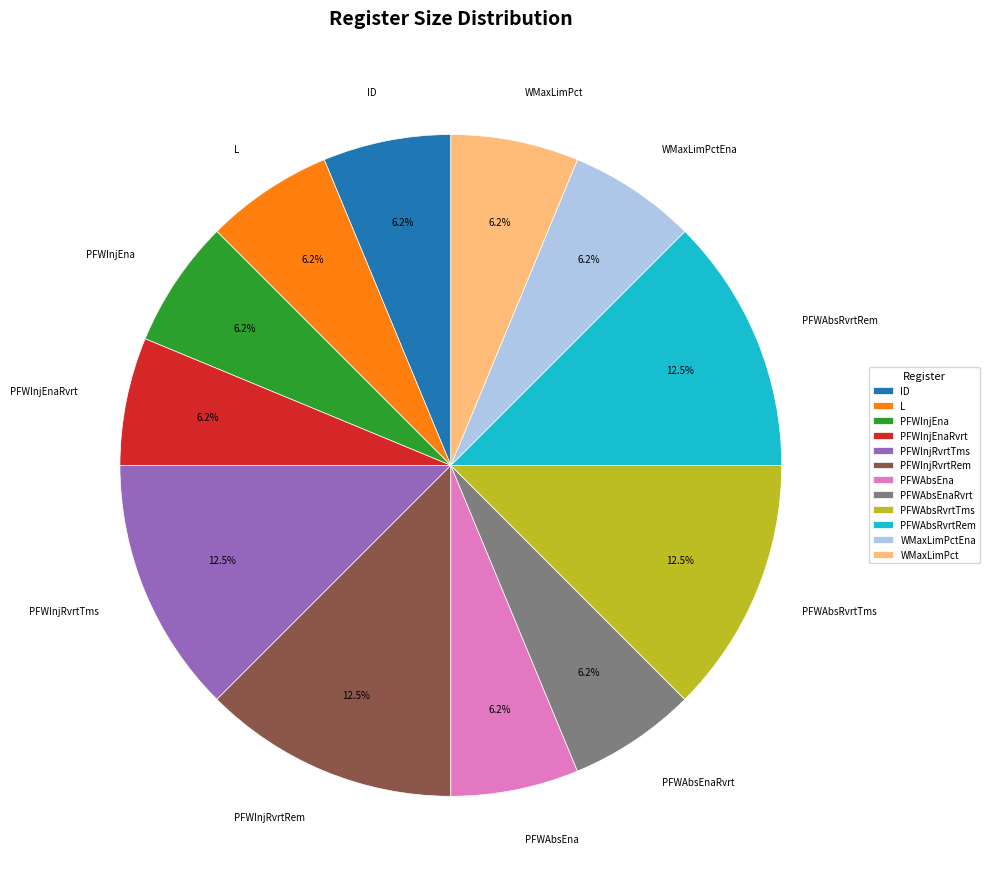

What is the ratio of the value at WMaxLimPctEna to the value at ID?

1.0